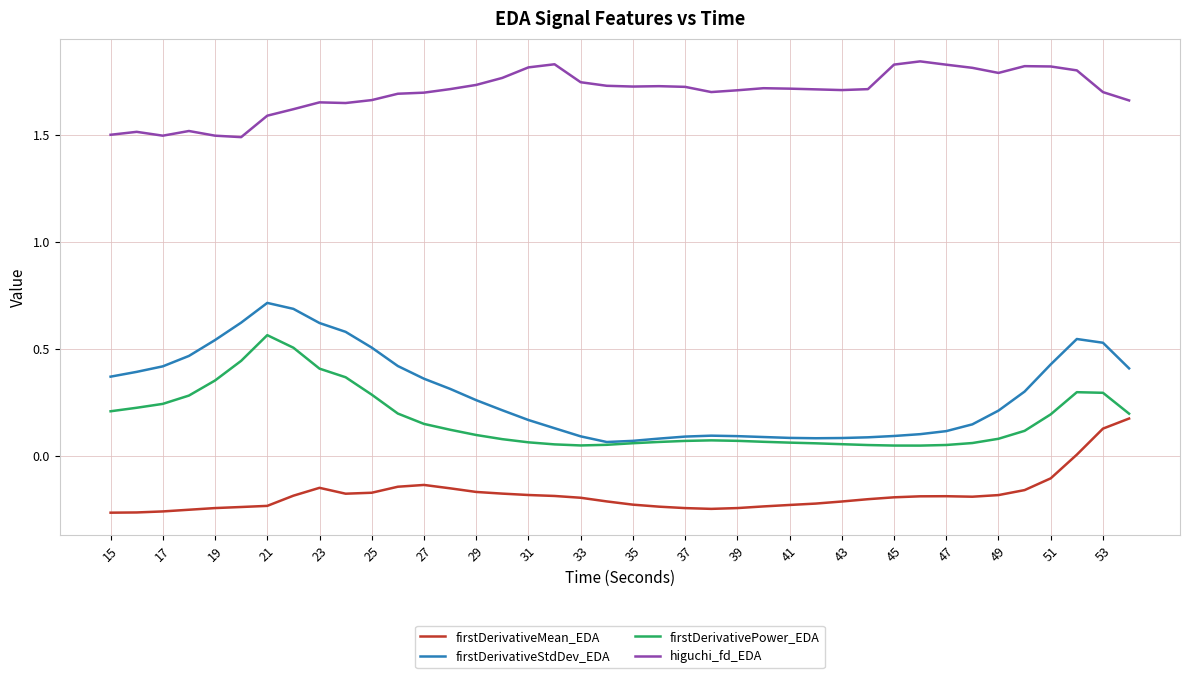

How many categories are shown in the chart?

40